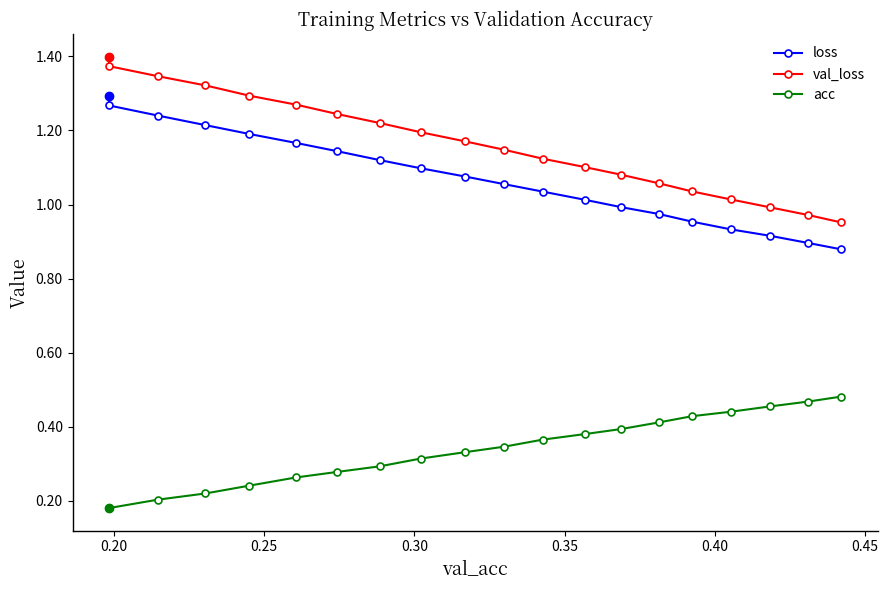

Which series has the largest range (max minus min)?

val_loss